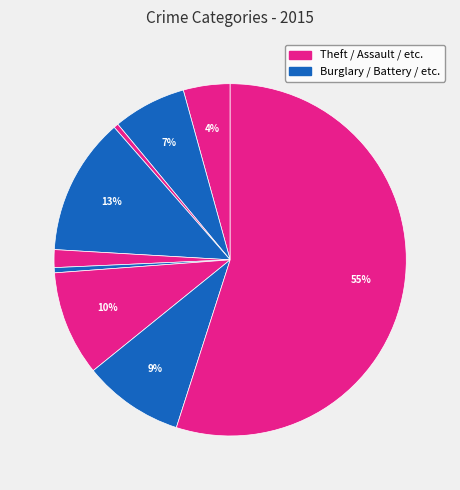

Which category has the biggest portion of the pie?

Theft